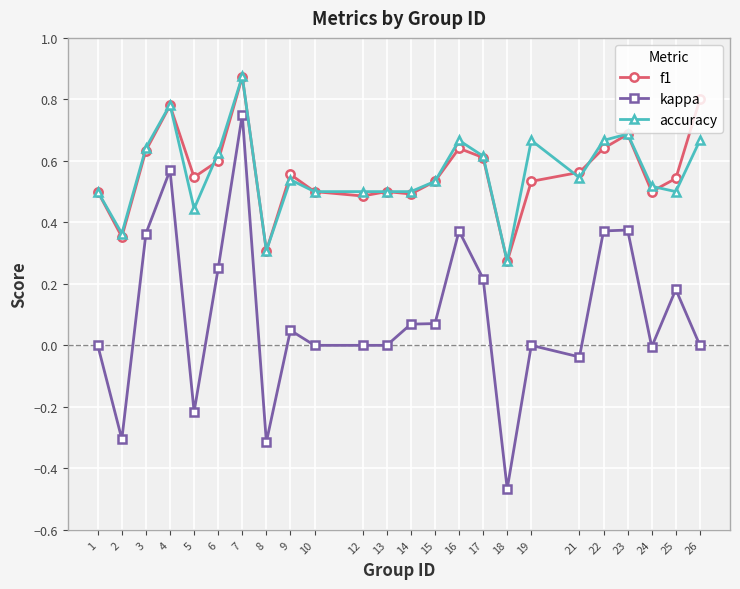

True or false: kappa and f1 cross at least once.

False